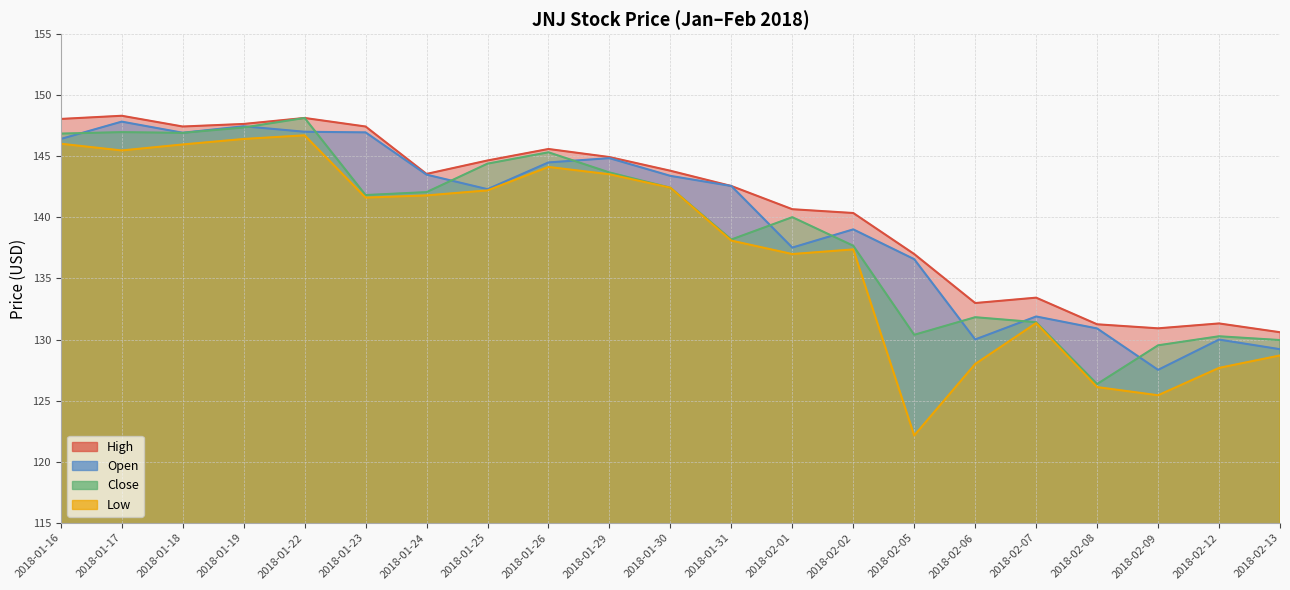

What is the difference between the Low values at 2018-02-01 and 2018-02-13?

8.3